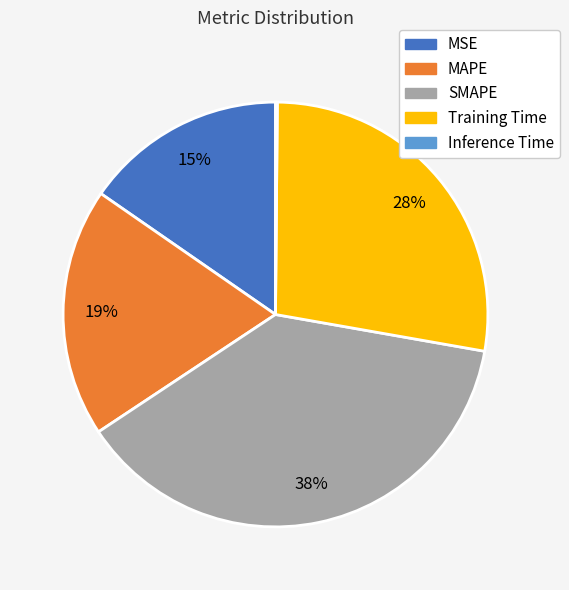

Which category has the biggest portion of the pie?

SMAPE